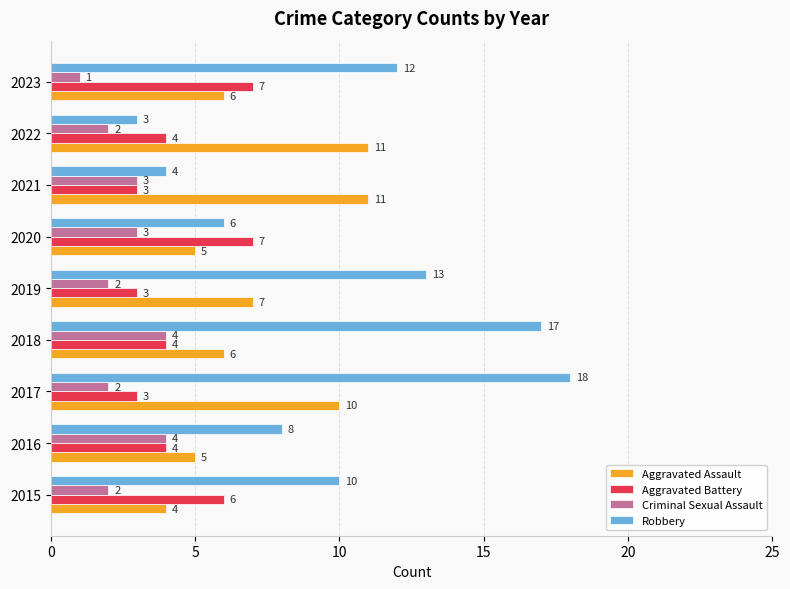

What is the difference between the highest and lowest values at 2021?

8